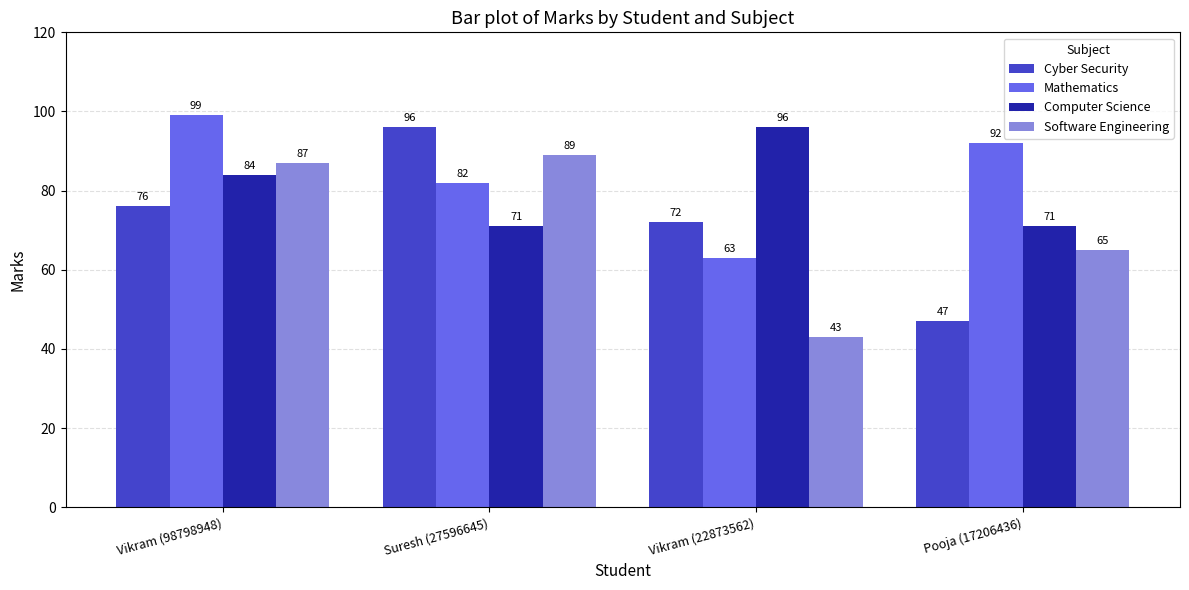

What is the total value across all series at Vikram (98798948)?

346